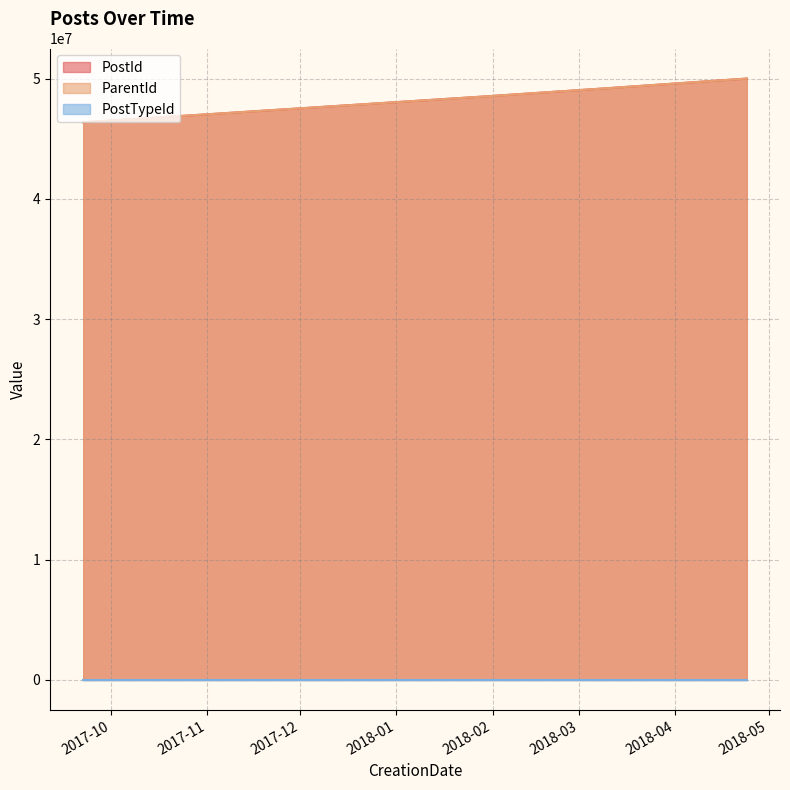

What is the highest value of the ParentId series?

50008981